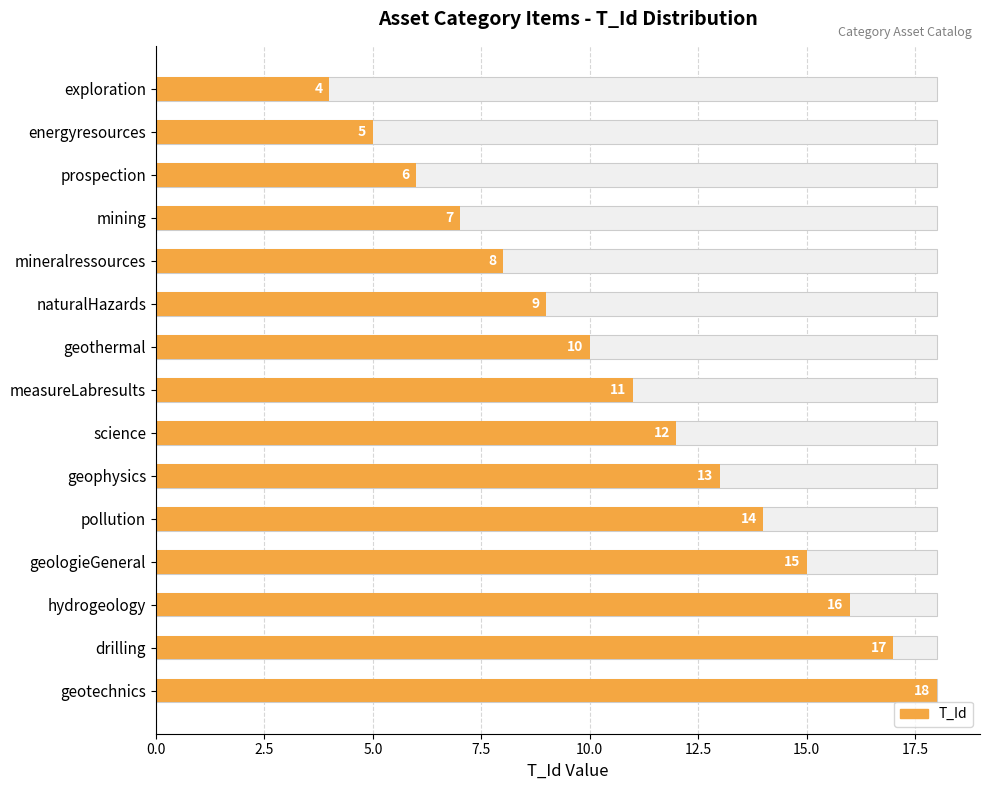

The chart shows a value of 9 at energyresources. True or false?

False